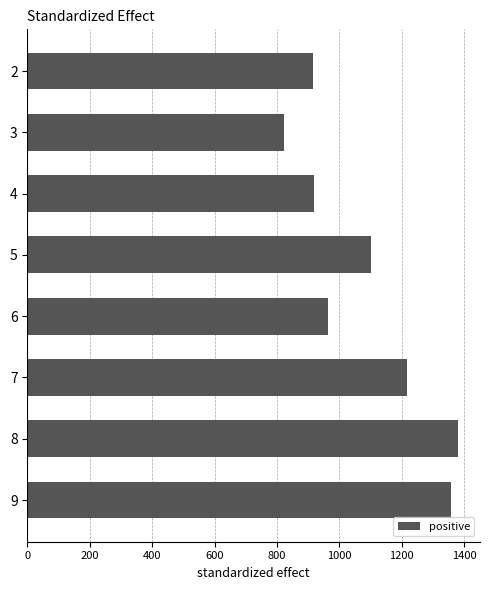

Does the chart contain any negative values?

No